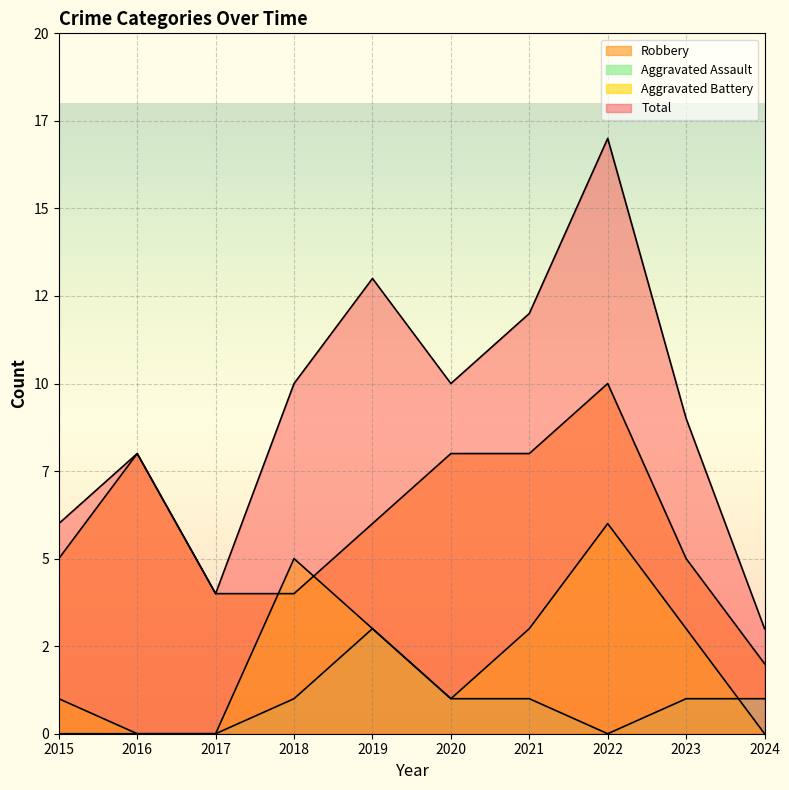

How many data points does each series have?

10